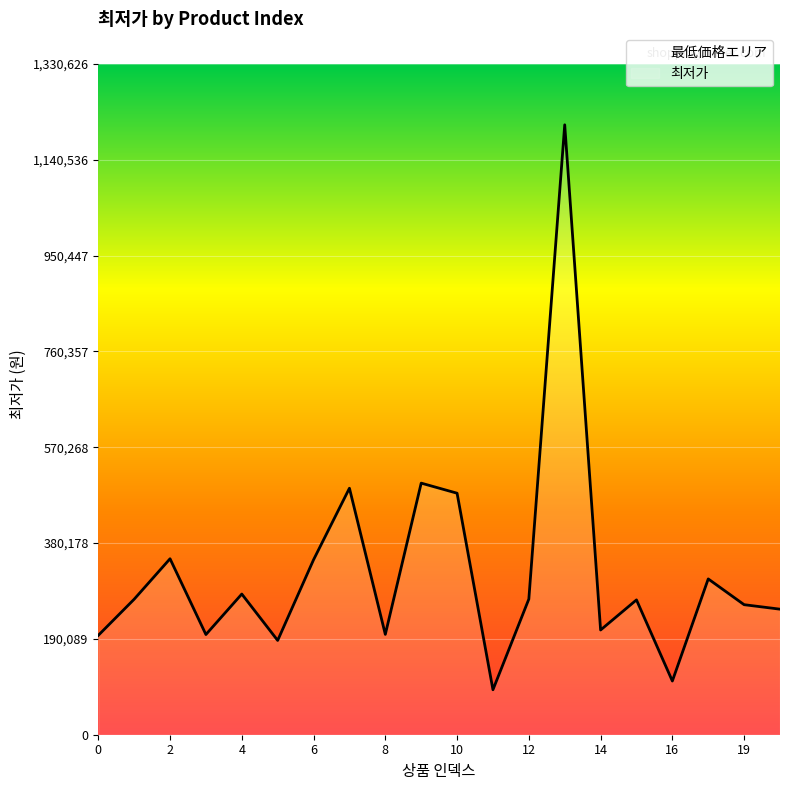

At which category does the data reach its first local valley?

3